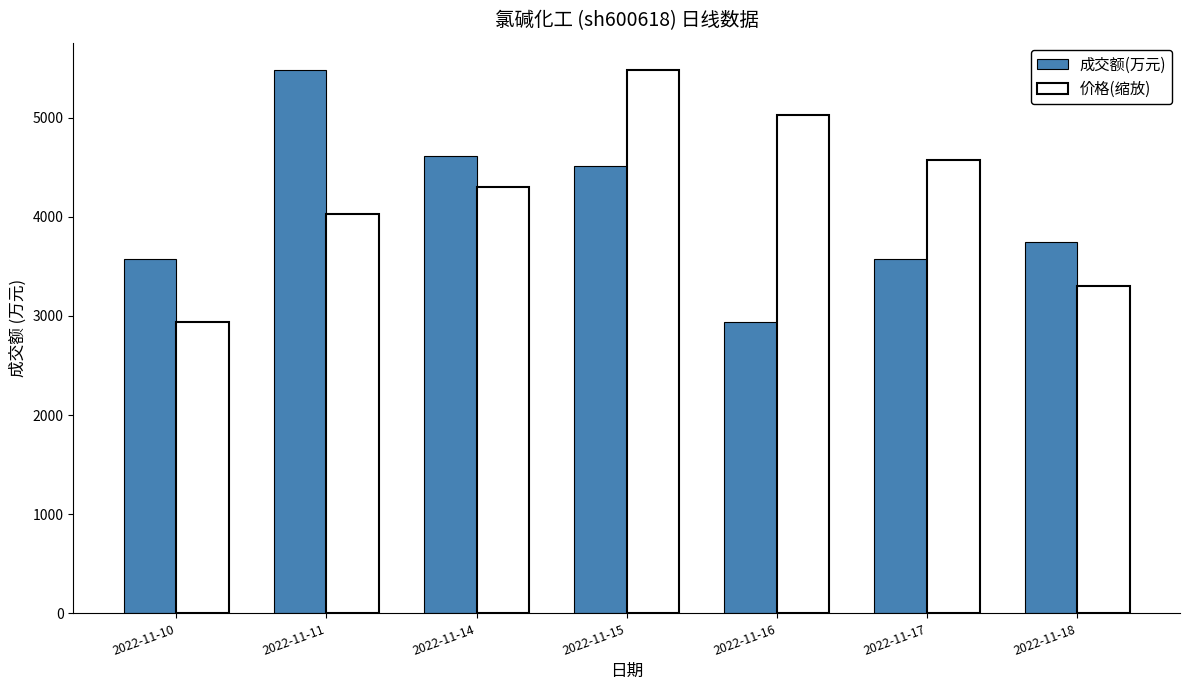

What are all the series names shown in the legend?

成交额(万元), 价格(缩放)